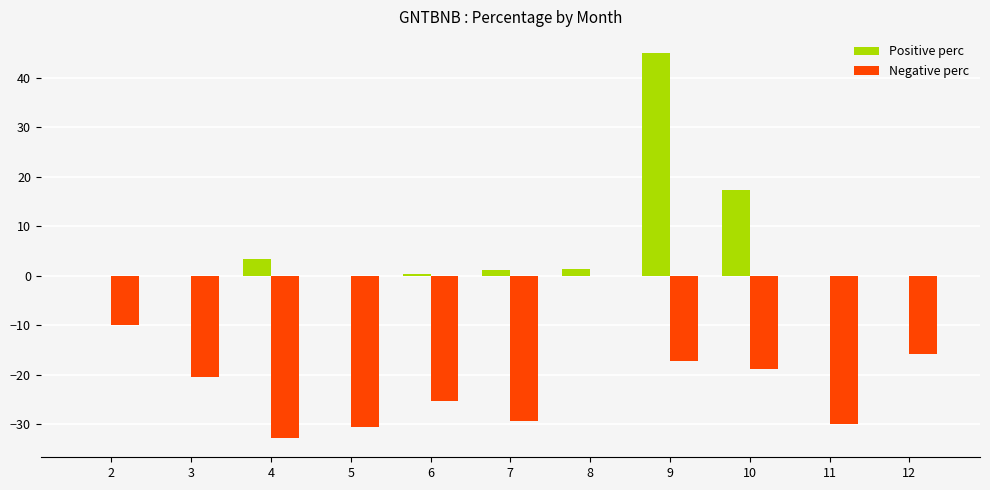

What is the maximum value shown in the chart?

44.9